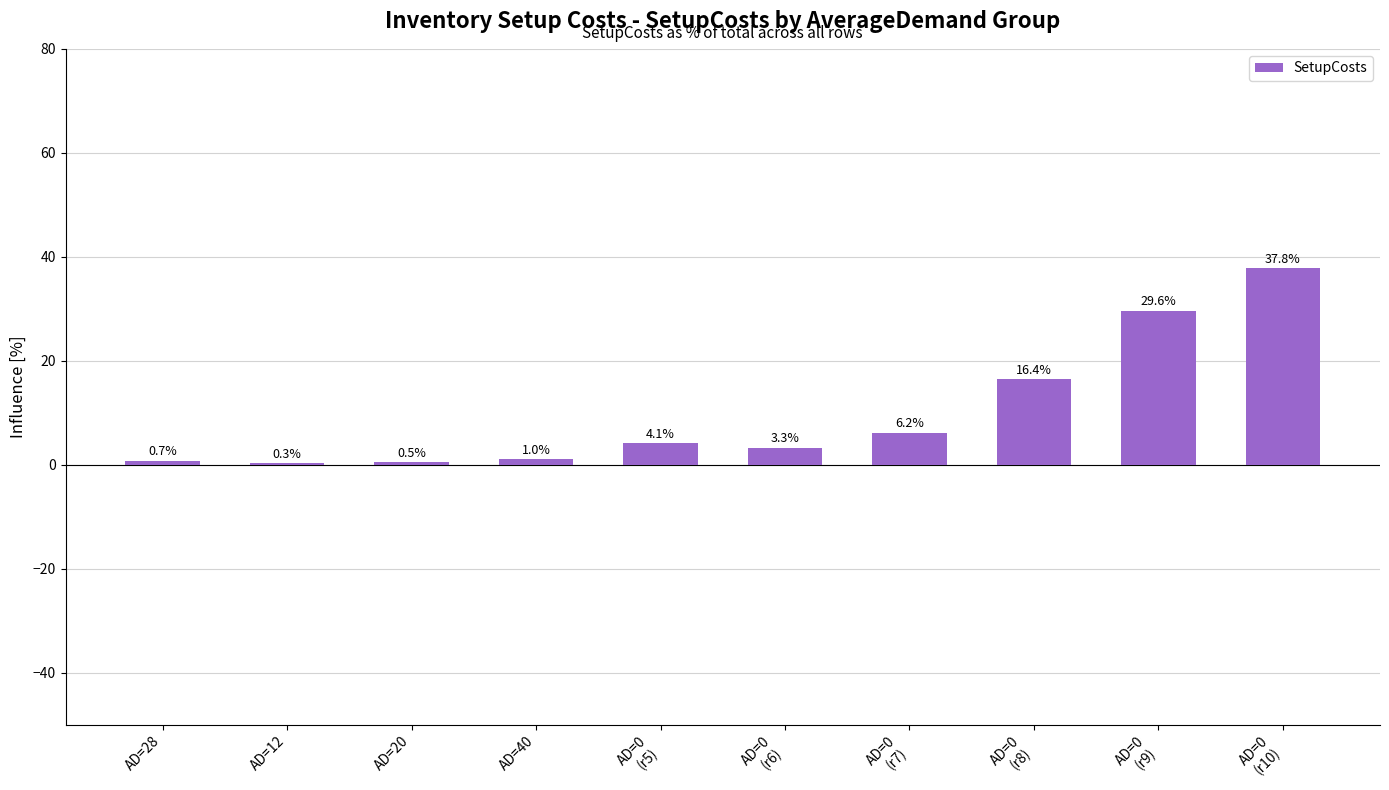

Where is the data nearest to the value 19?

AD=0
(r8)